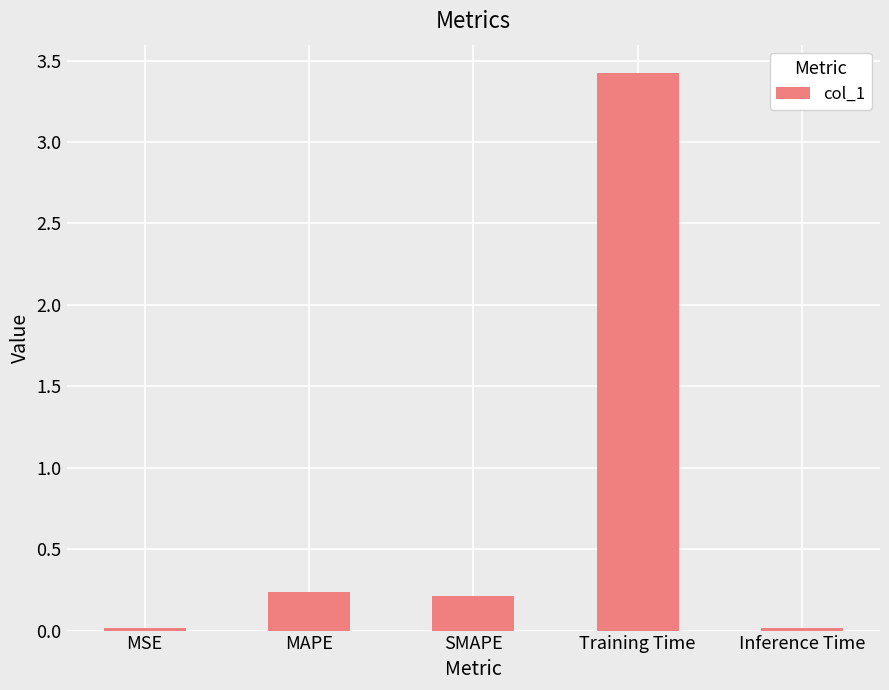

How many bars are there in total?

5